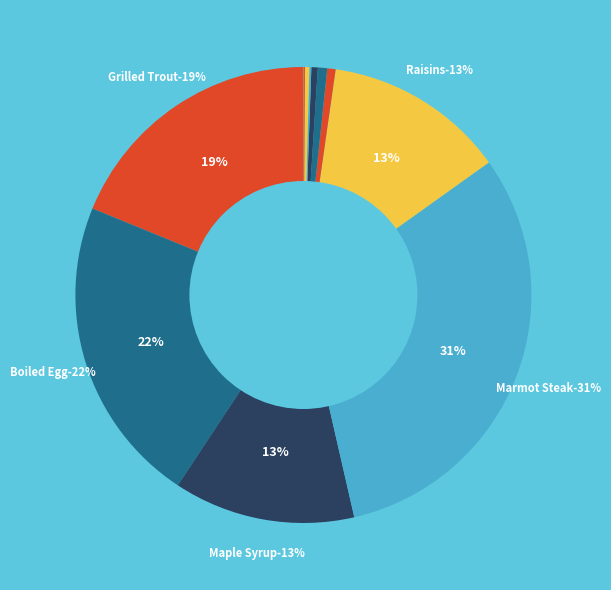

Is it true that Marmot Steak is 31% of the pie?

True